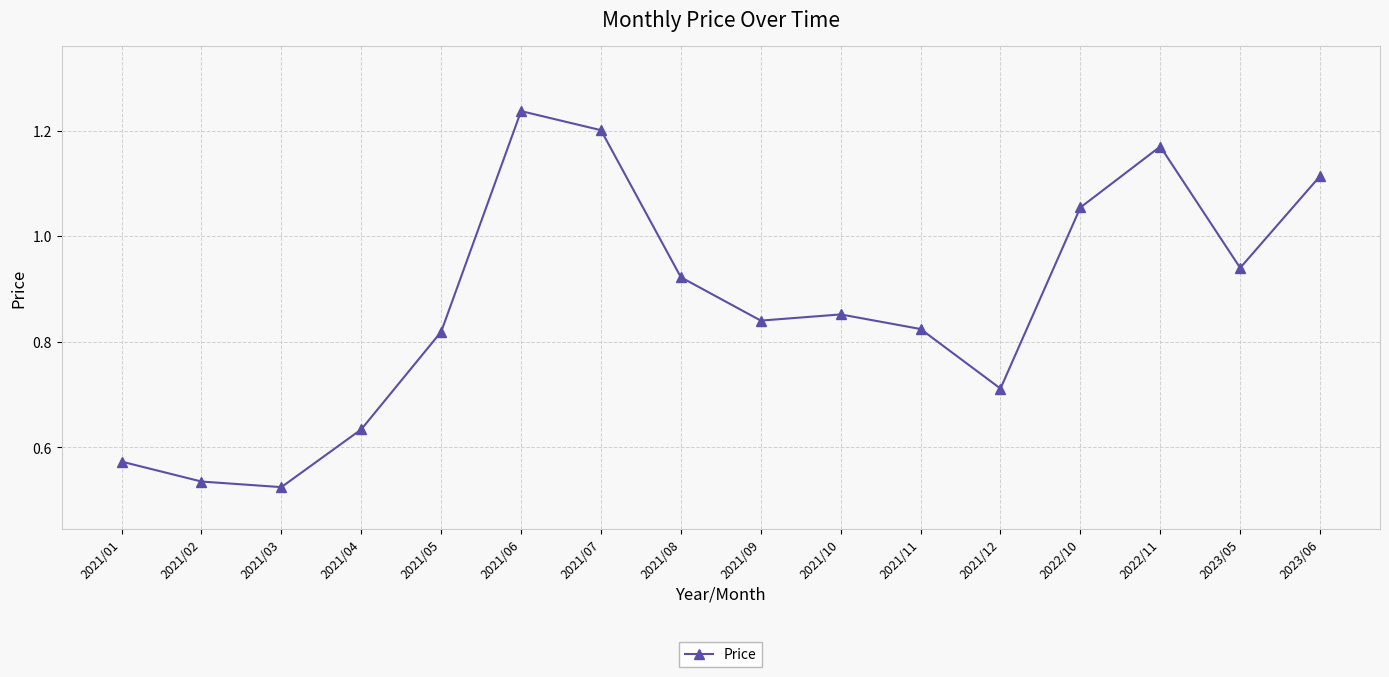

What is the sum of all values?

14.0